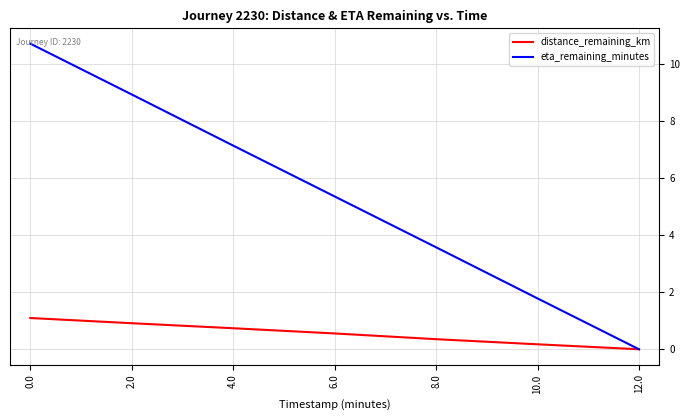

What position from the right is 12.0?

1